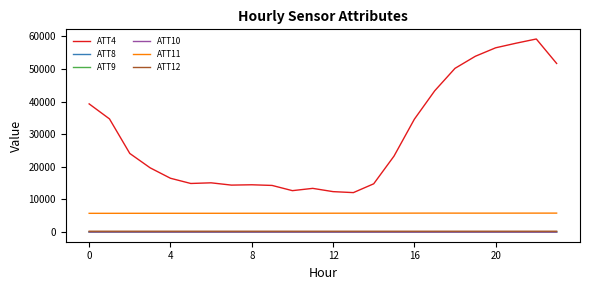

Which series has the largest range (max minus min)?

ATT4